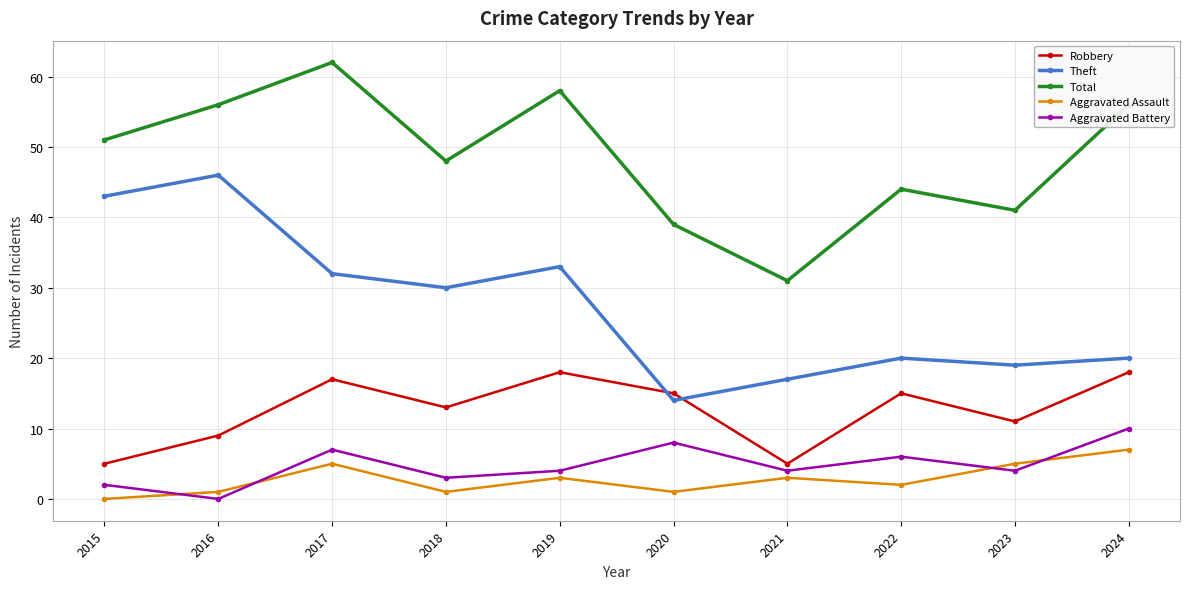

What is the approximate value of Theft at 2019?

33